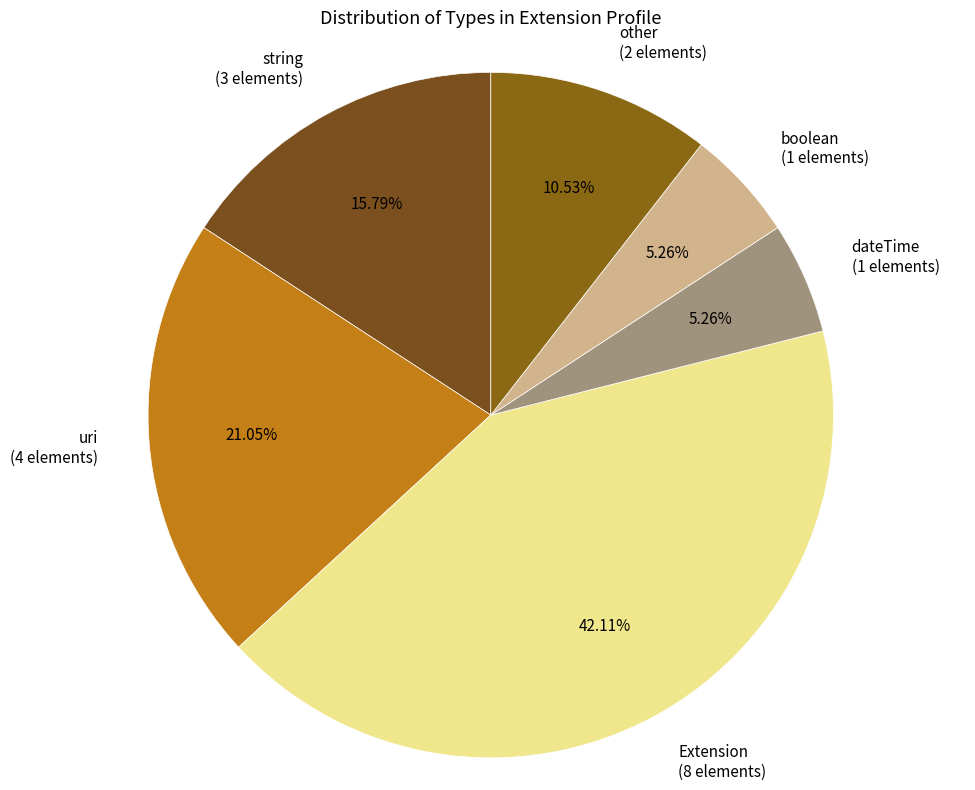

Combined, do Extension (8 elements) and dateTime (1 elements) account for over 50%?

No